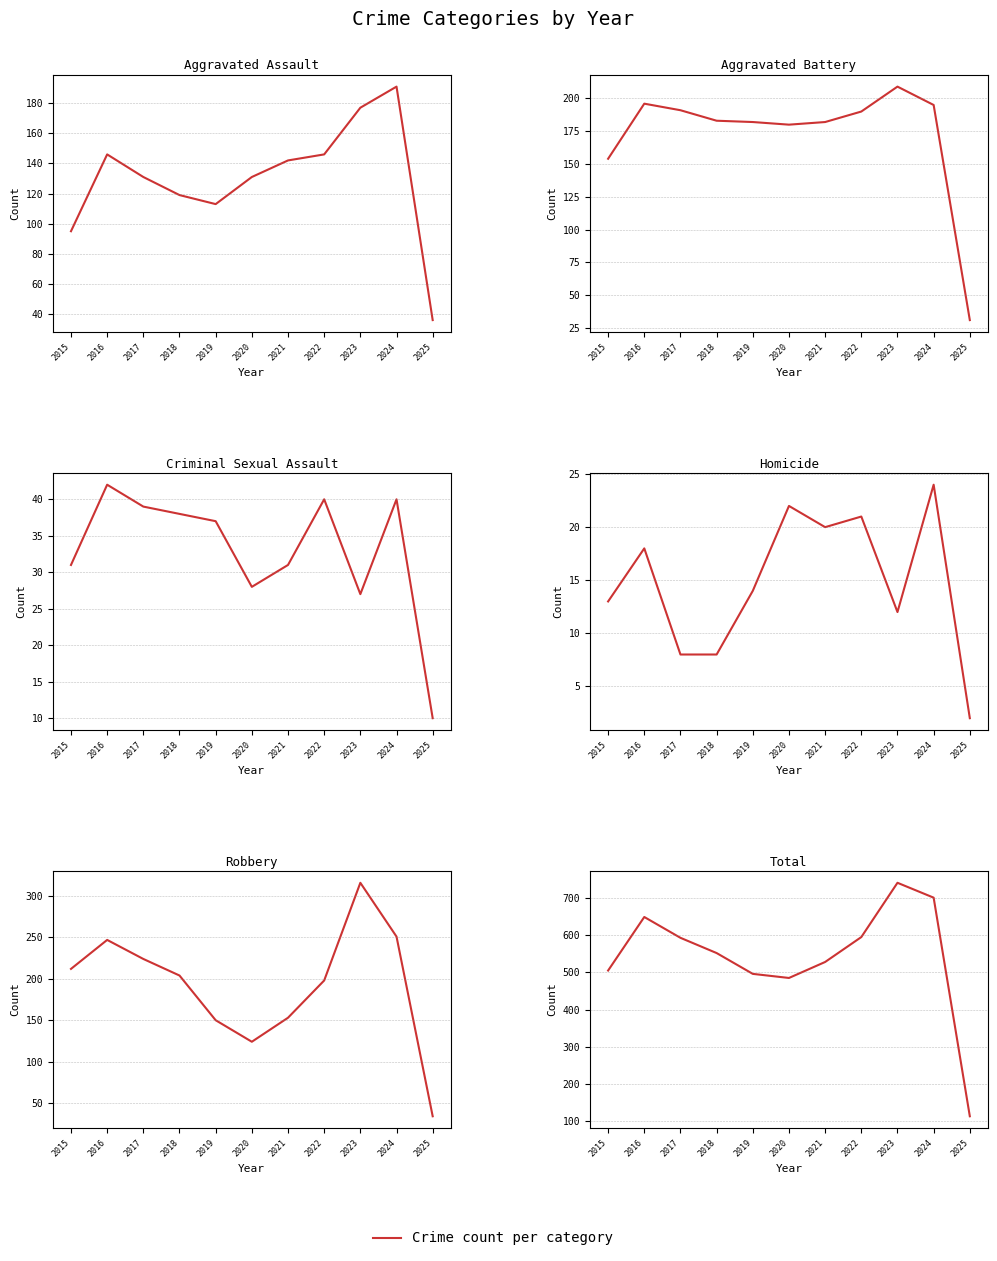

Does the chart have visible grid lines?

Yes